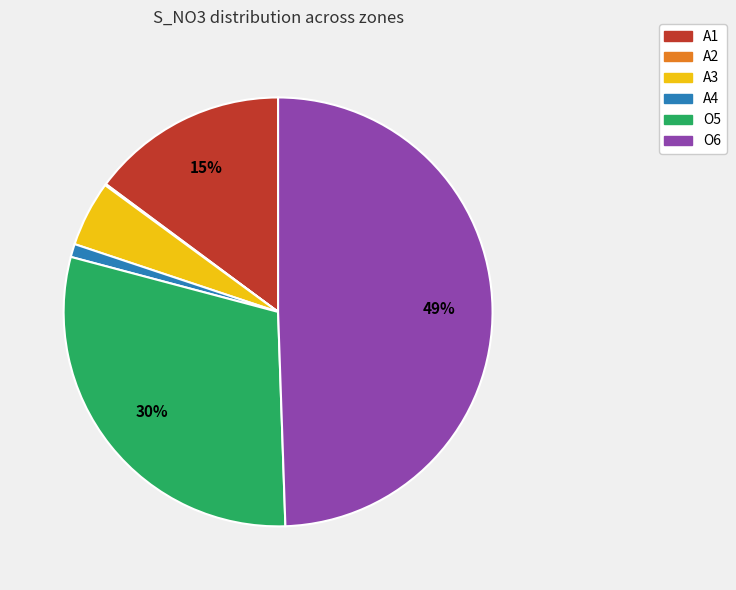

To the nearest percent, what portion does O6 represent?

49%